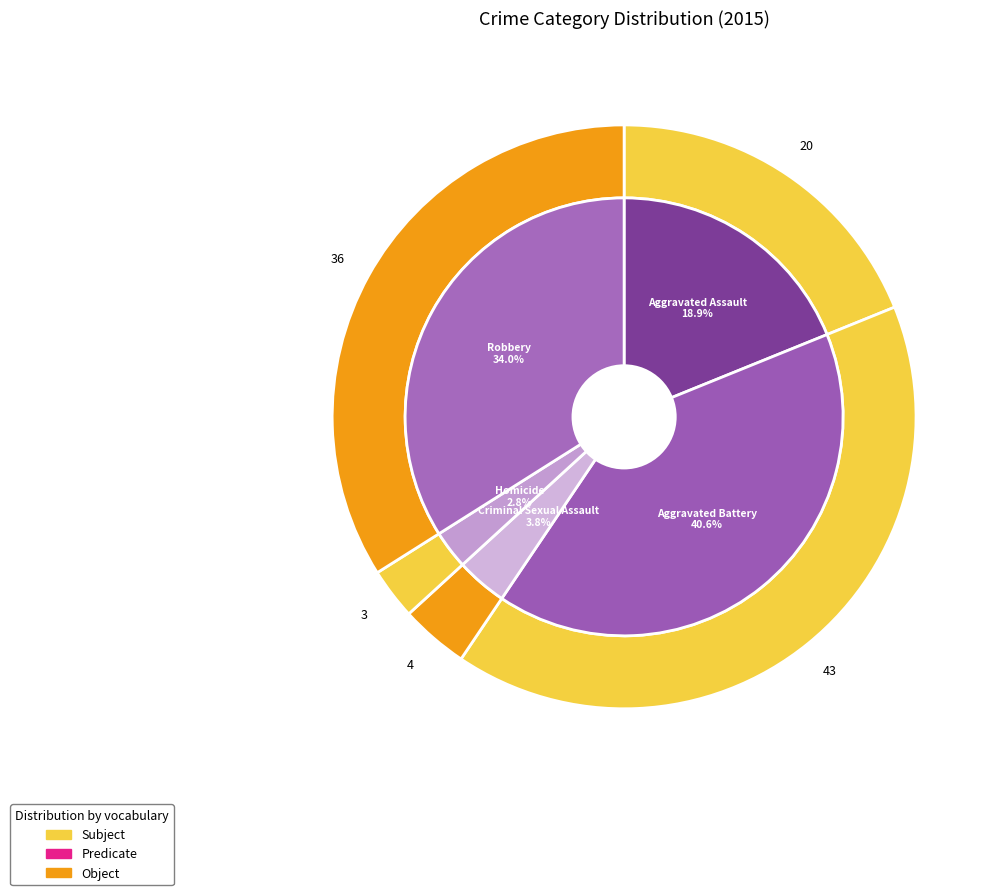

What percentage do Homicide and Criminal Sexual Assault together represent?

6.6%